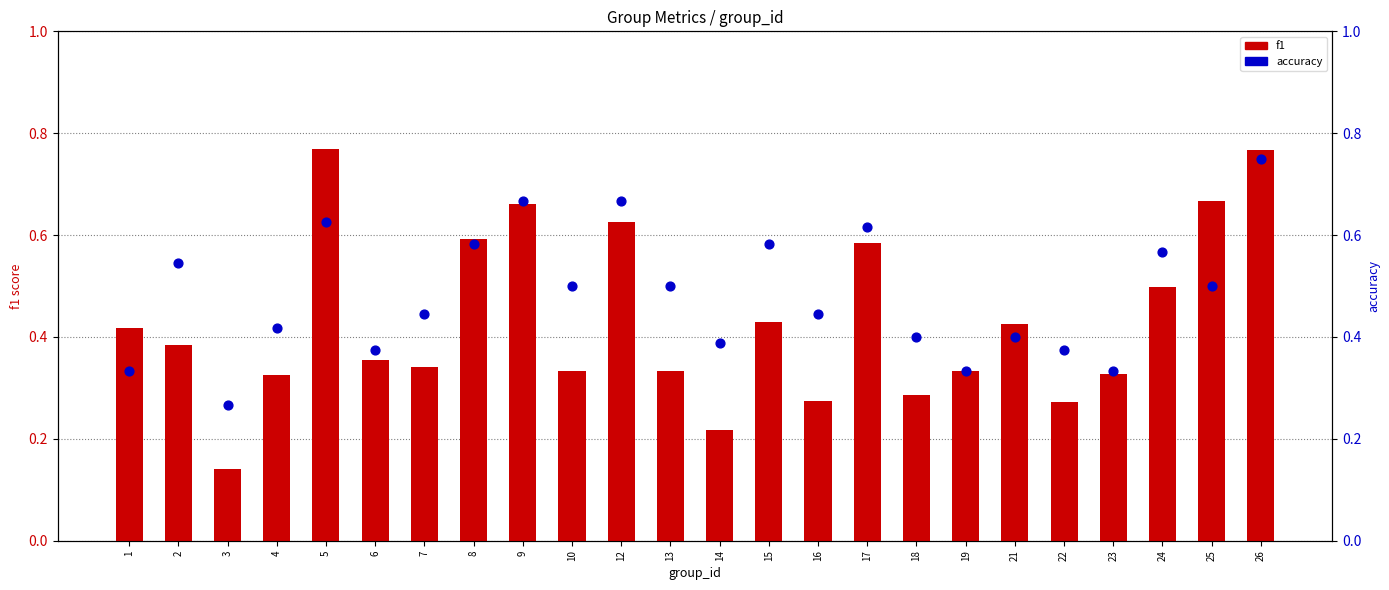

At how many categories does at least one series exceed 0?

24